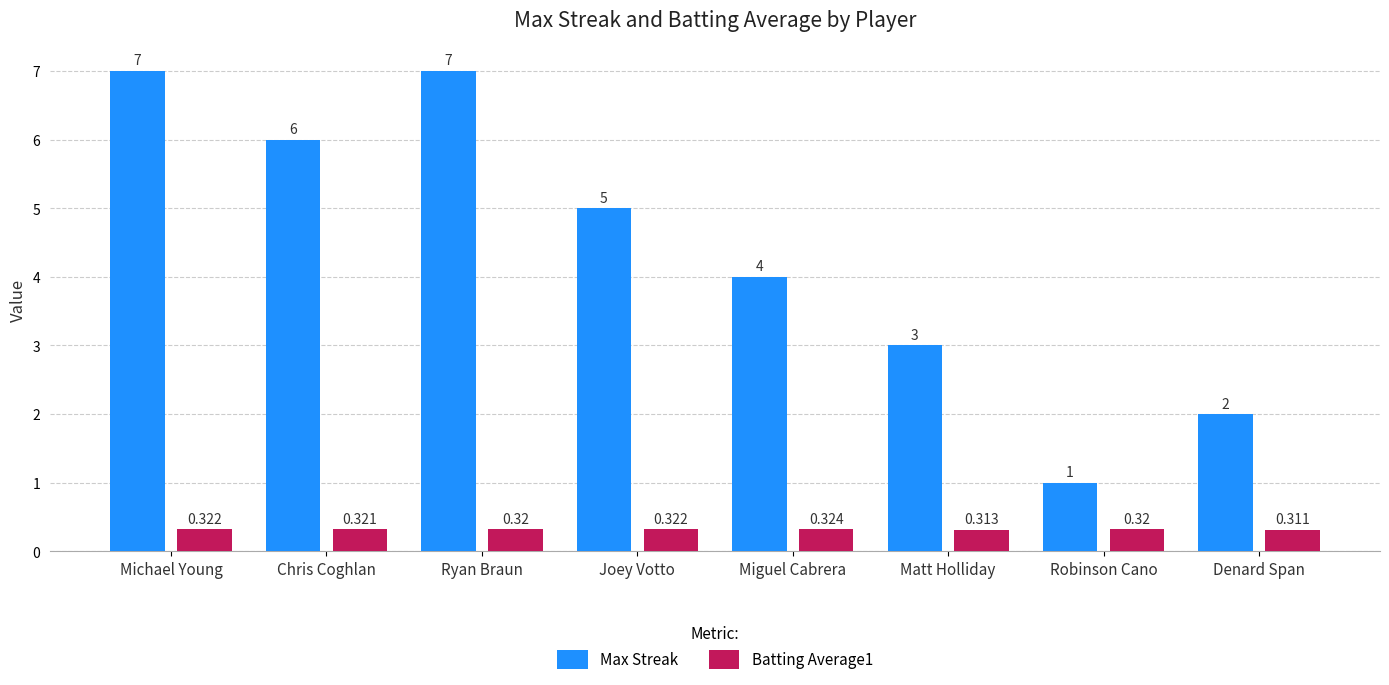

Which series has the largest total across all categories?

Max Streak